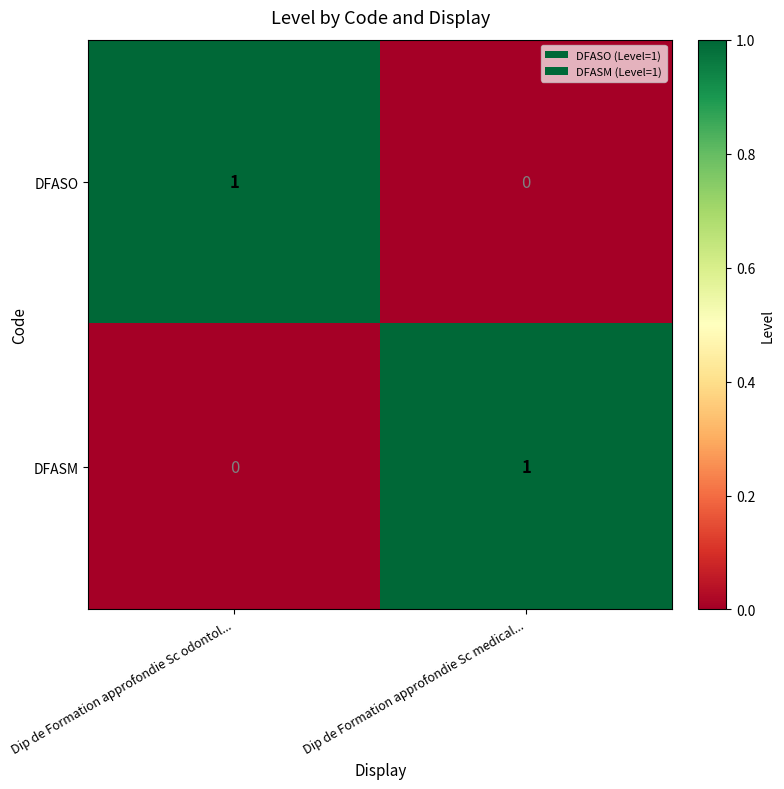

At how many categories does at least one series exceed 0?

2